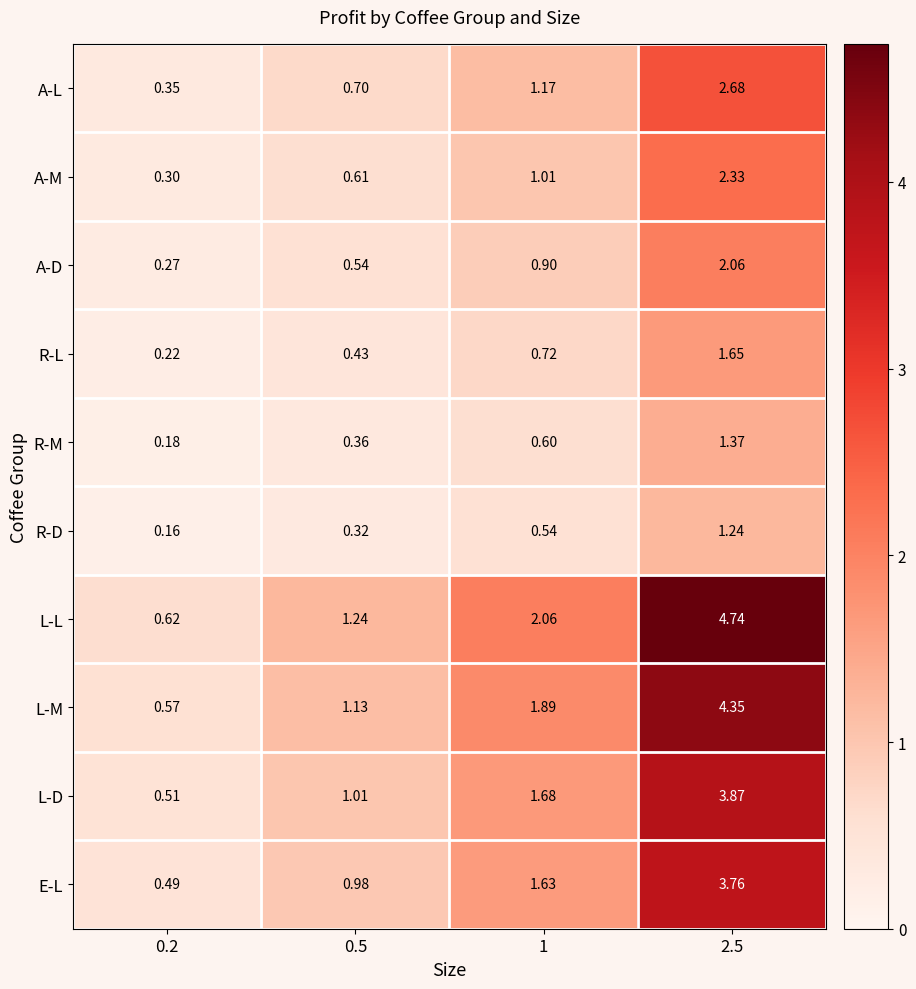

Is the value of A-M at 0.2 greater than the value of R-L at 0.2?

Yes